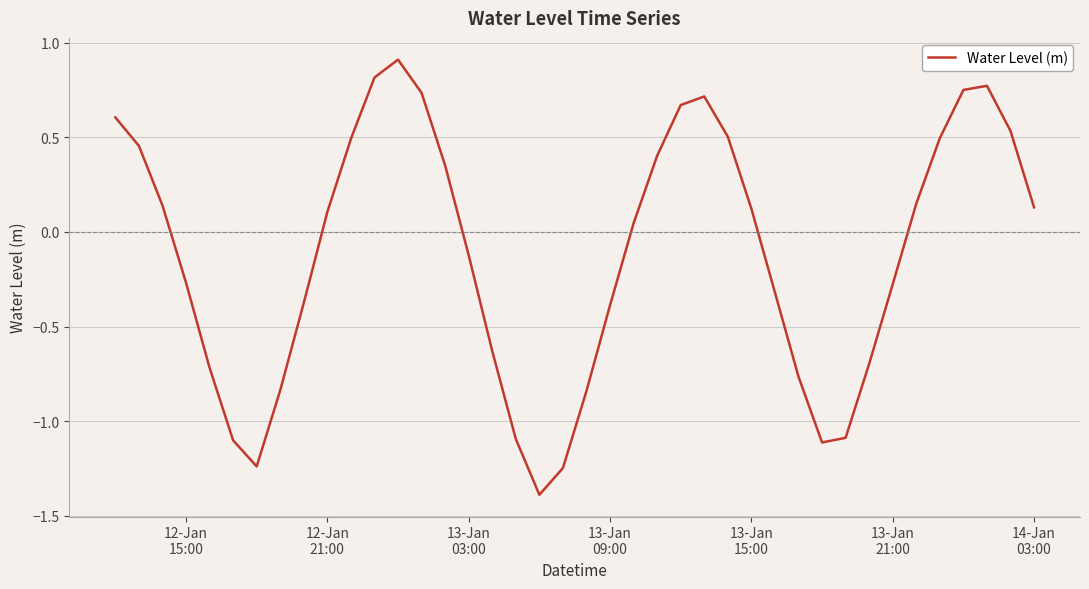

True or false: the data has more than 1 interior local peaks.

True